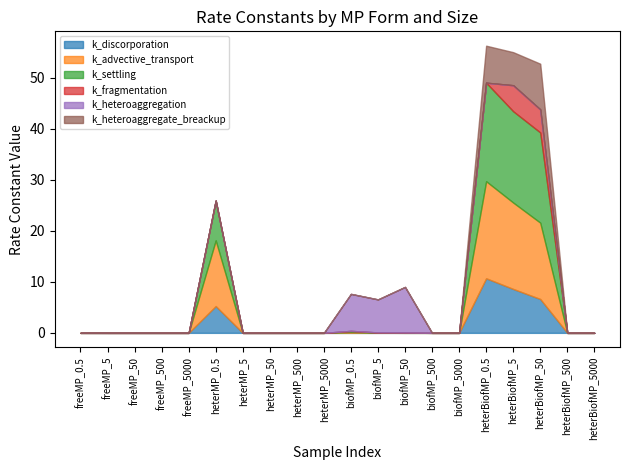

Which series has the largest total across all categories?

k_settling